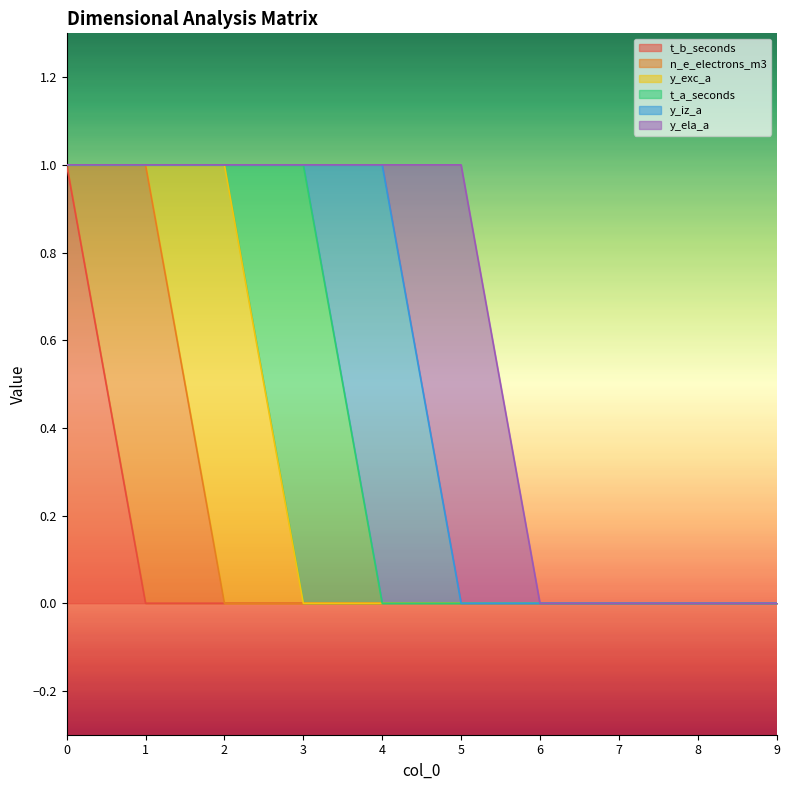

True or false: t_a_seconds and n_e_electrons_m3 cross at least once.

False